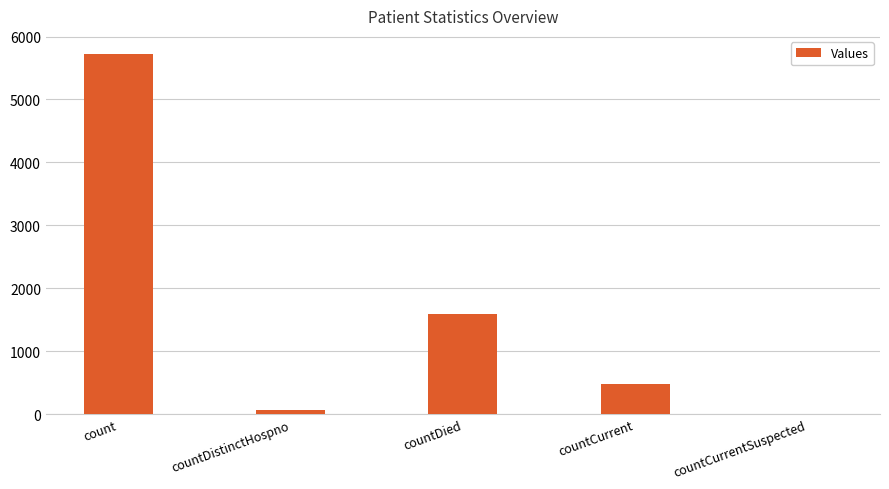

Between countDied and countCurrentSuspected, which is larger?

countDied